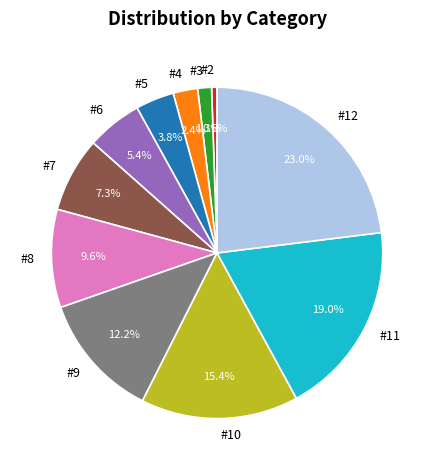

To the nearest percent, what portion does #11 represent?

19%